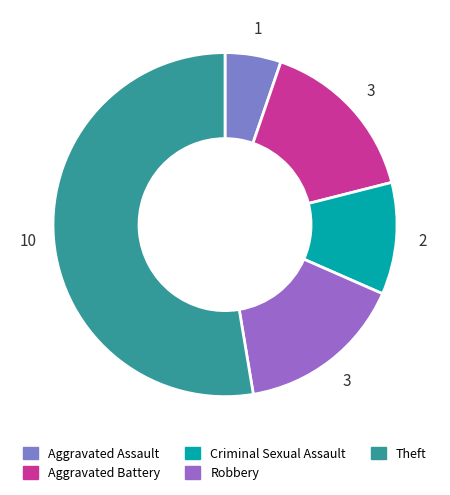

To the nearest percent, what is the average slice percentage?

20%